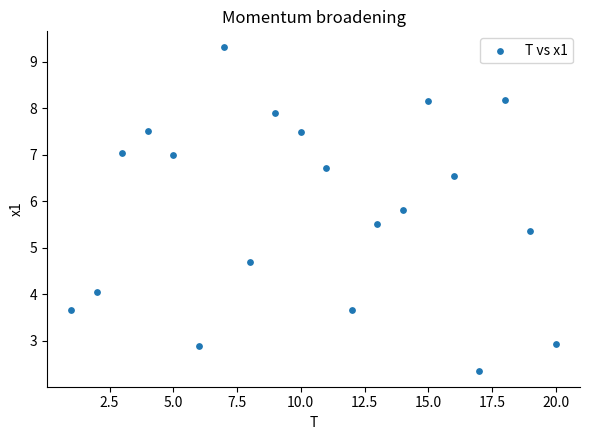

What is the range of Y values (max minus min)?

6.9